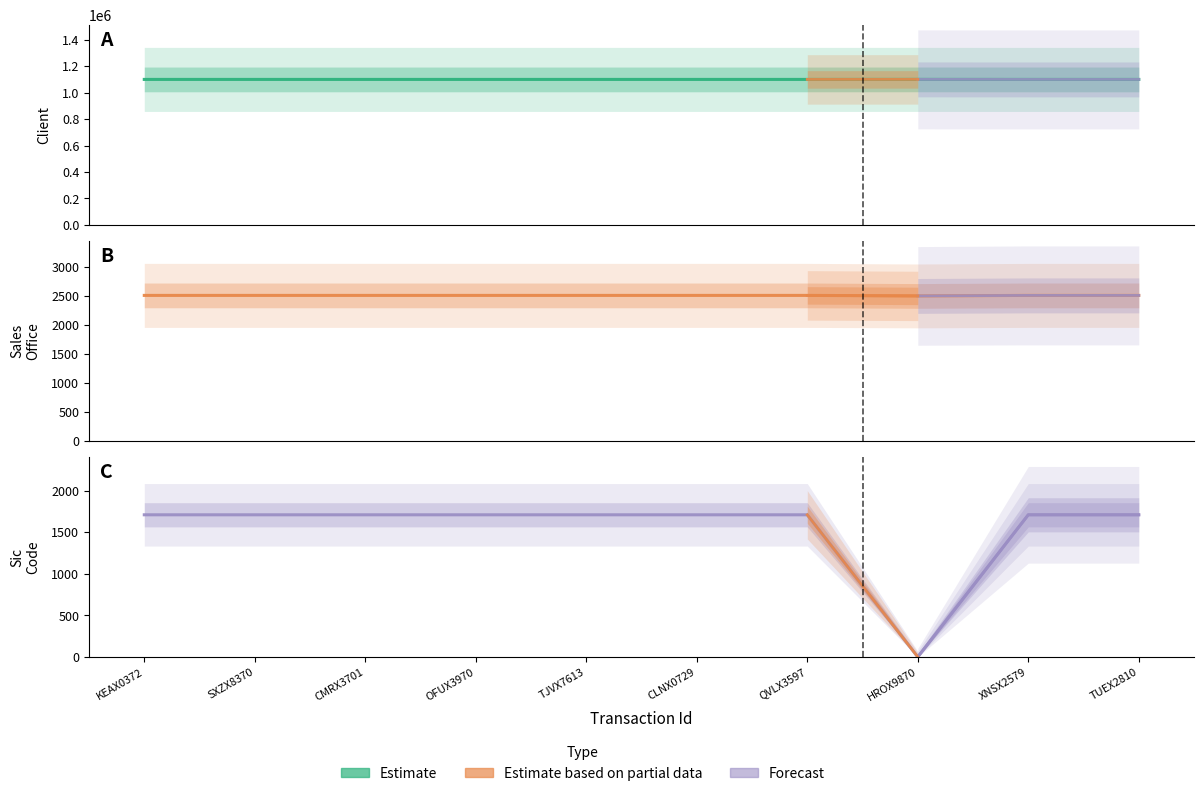

Rank the series at CMRX3701 from lowest to highest value.

Sic Code, Sales Office, Client